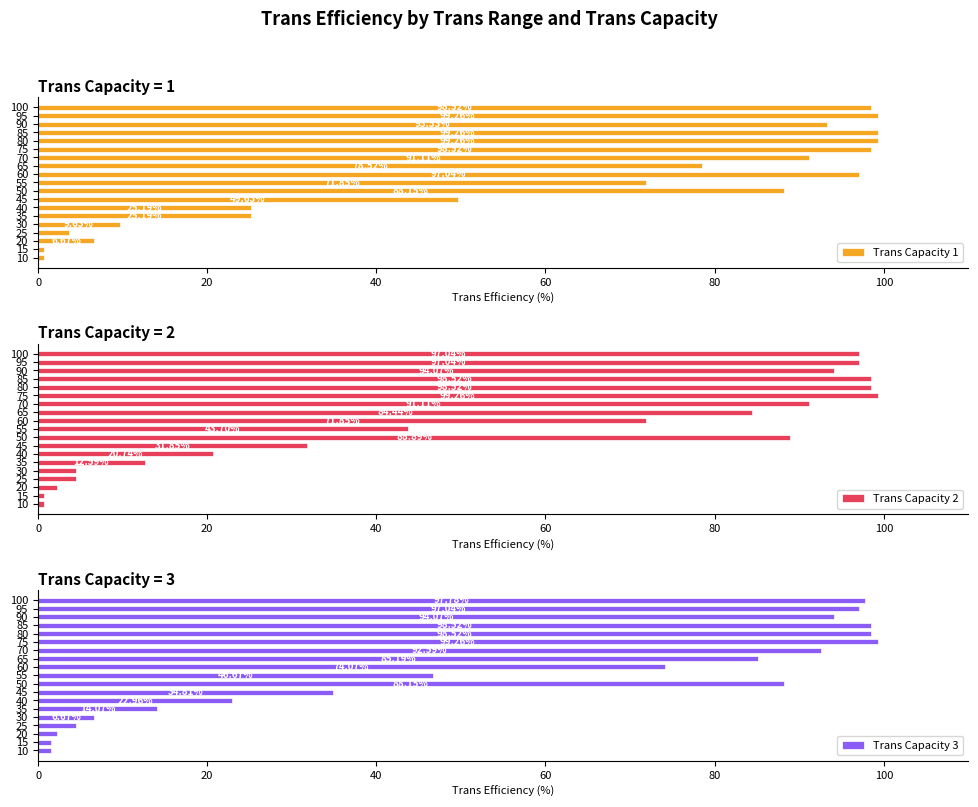

What is the difference between the second highest and second lowest values in the Trans Capacity 3 series?

97.0